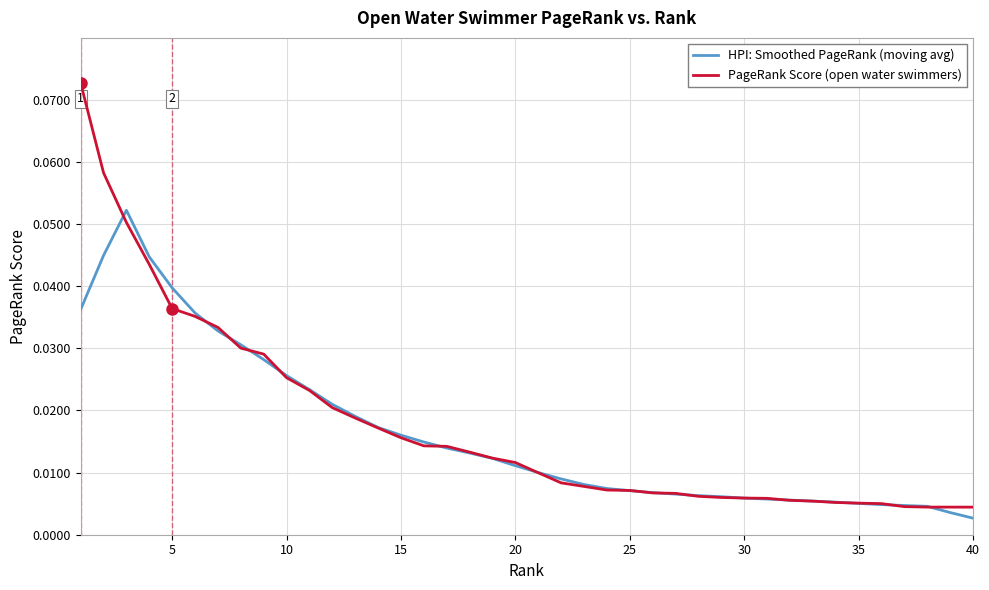

Which series has the widest spread of values?

PageRank Score (open water swimmers)